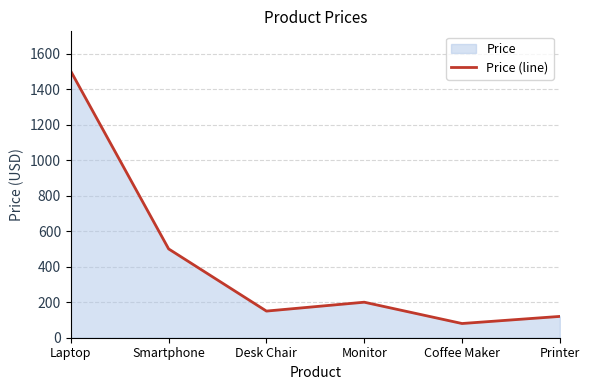

Which has a higher value, Monitor or Desk Chair?

Monitor